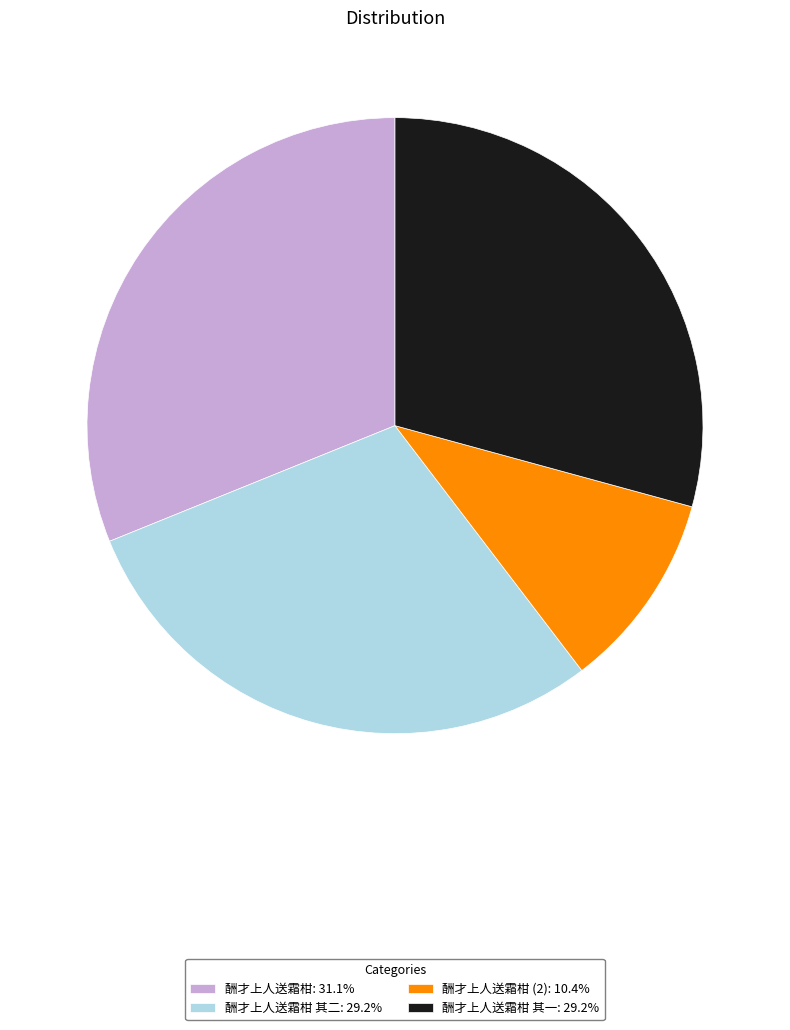

Is 酬才上人送霜柑 其一: 29.2% the majority of the pie?

No